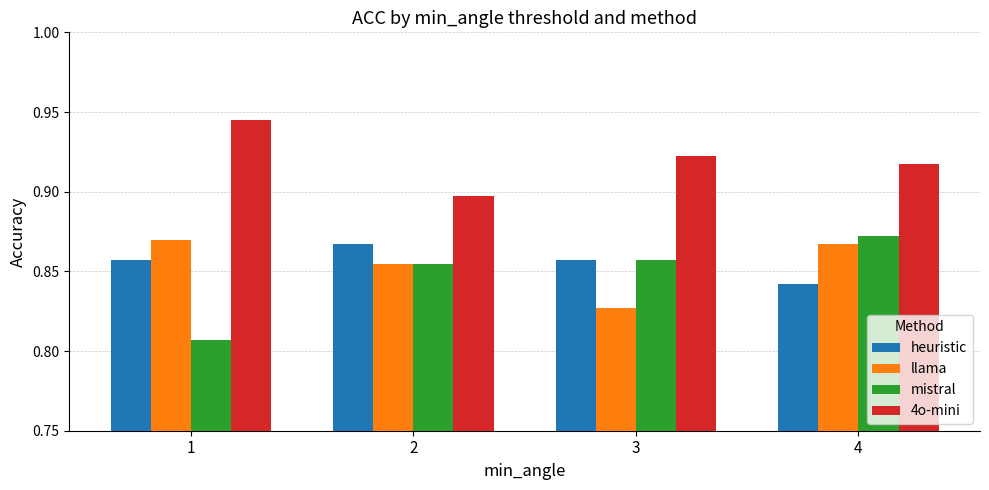

Which series has the widest spread of values?

mistral